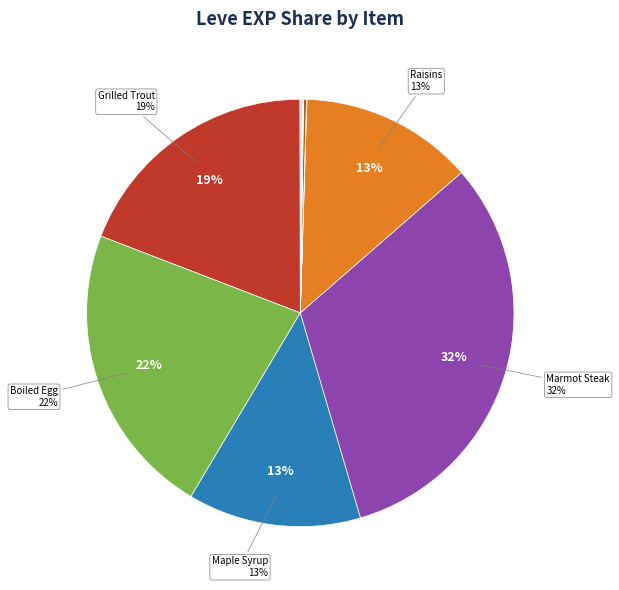

Count the number of slices in the pie.

12